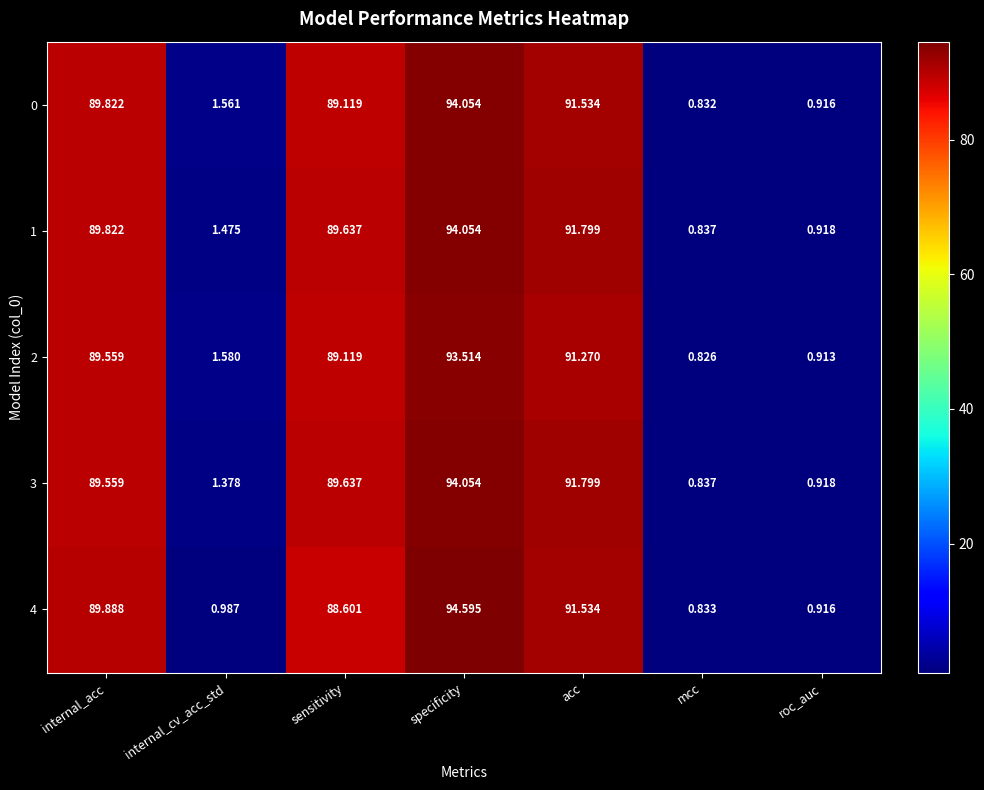

At which category is the sum across all series the highest?

specificity